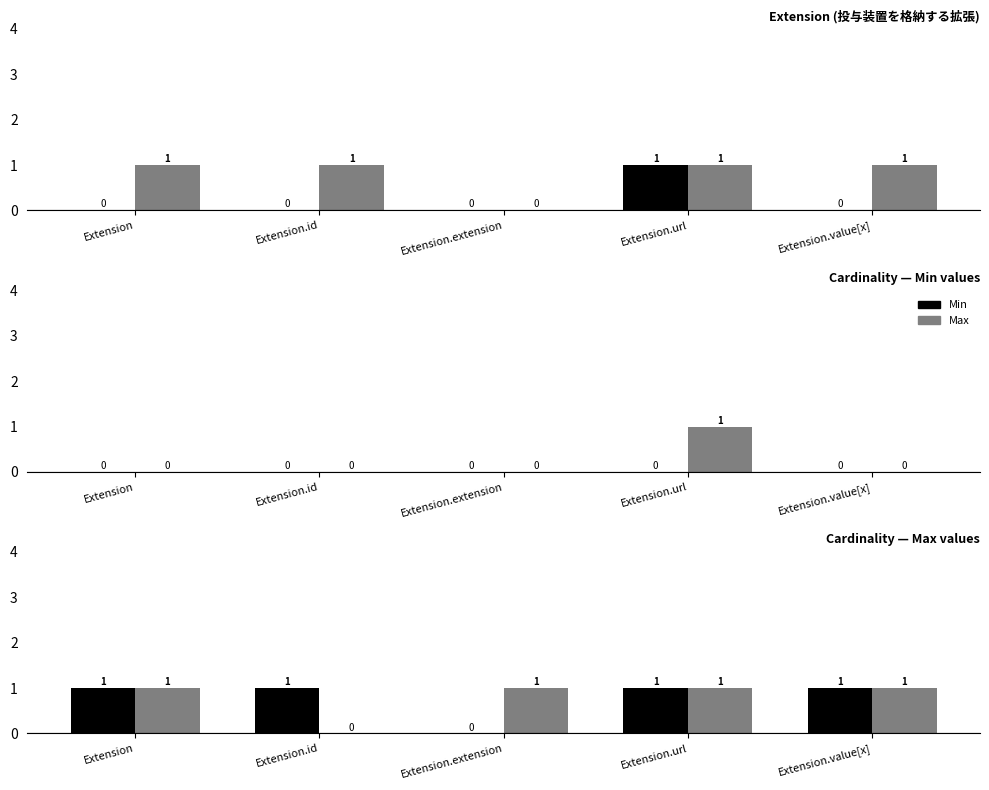

At which label is Min closest to 0?

Extension.extension